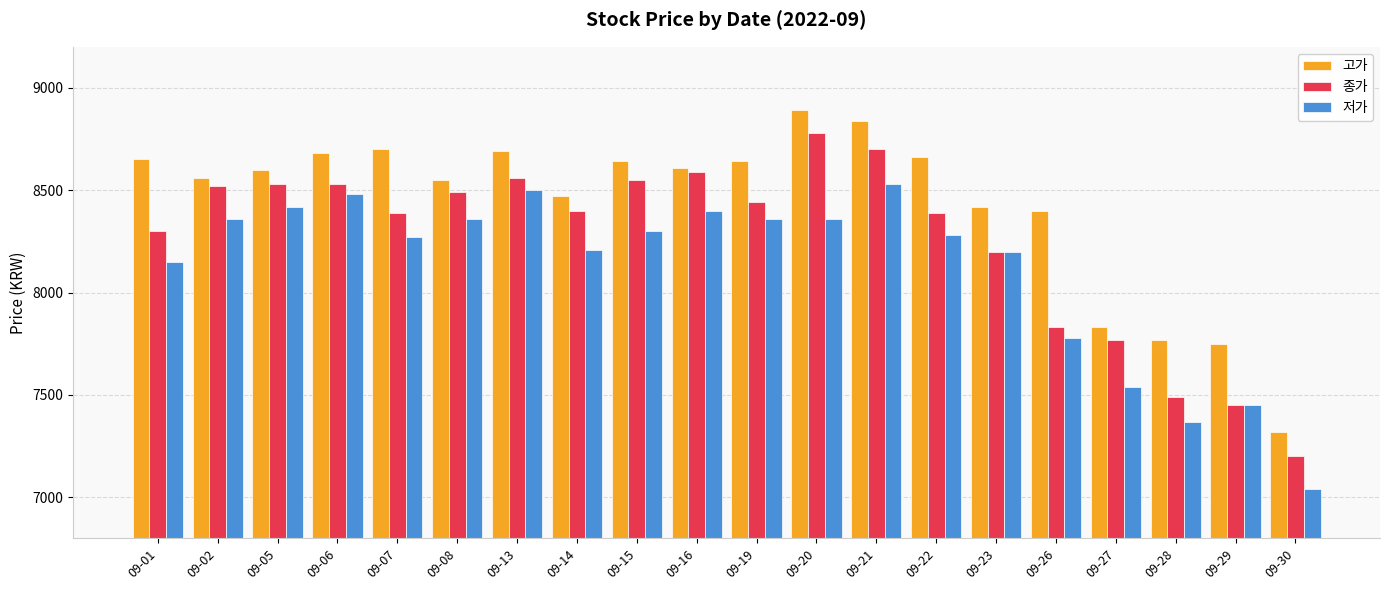

Reading left to right, list all the values displayed in this chart.

고가: 09-01=8650	09-02=8560	09-05=8600	09-06=8680	09-07=8700	09-08=8550	09-13=8690	09-14=8470	09-15=8640	09-16=8610	09-19=8640	09-20=8890	09-21=8840	09-22=8660	09-23=8420	09-26=8400	09-27=7830	09-28=7770	09-29=7750	09-30=7320
종가: 09-01=8300	09-02=8520	09-05=8530	09-06=8530	09-07=8390	09-08=8490	09-13=8560	09-14=8400	09-15=8550	09-16=8590	09-19=8440	09-20=8780	09-21=8700	09-22=8390	09-23=8200	09-26=7830	09-27=7770	09-28=7490	09-29=7450	09-30=7200
저가: 09-01=8150	09-02=8360	09-05=8420	09-06=8480	09-07=8270	09-08=8360	09-13=8500	09-14=8210	09-15=8300	09-16=8400	09-19=8360	09-20=8360	09-21=8530	09-22=8280	09-23=8200	09-26=7780	09-27=7540	09-28=7370	09-29=7450	09-30=7040